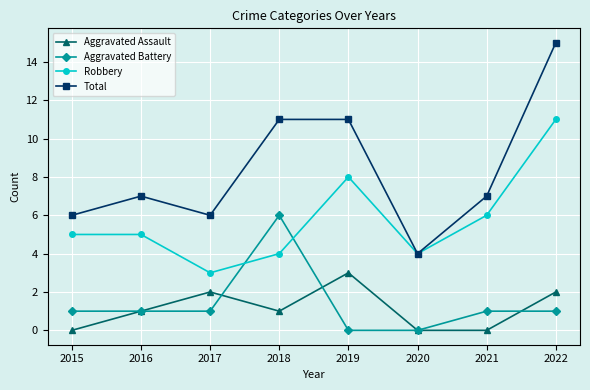

The Aggravated Battery series shows 1 at 2022. True or false?

True